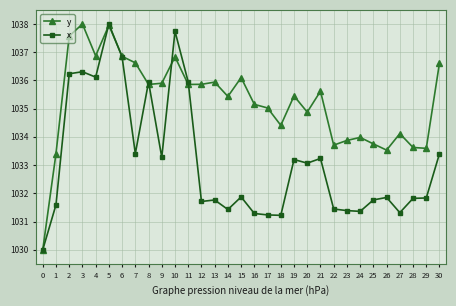

What is the value of the x point at the 3rd from the left?

1036.2